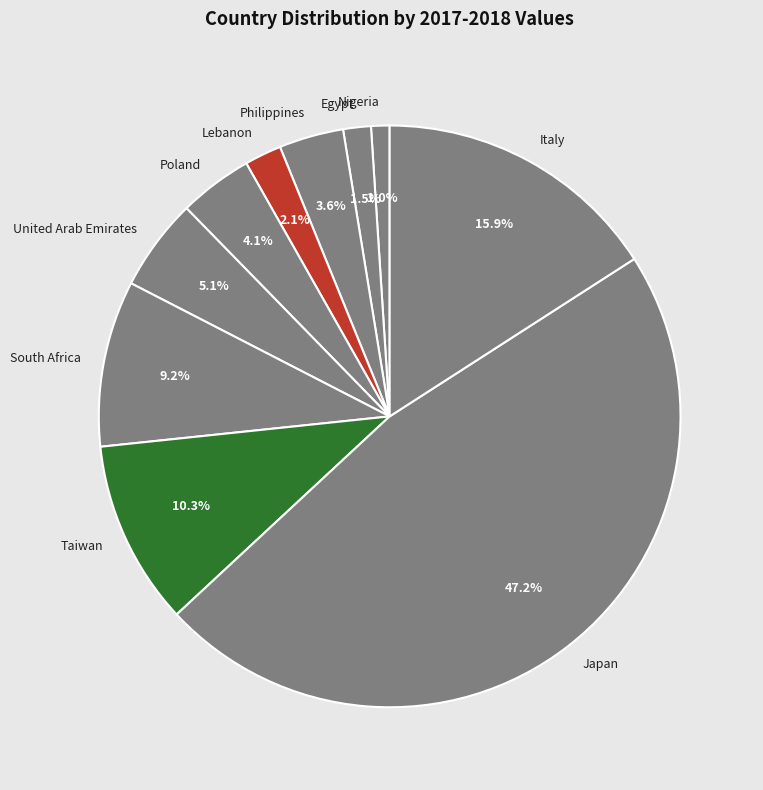

What percentage is the Japan slice, to the nearest percent?

47%